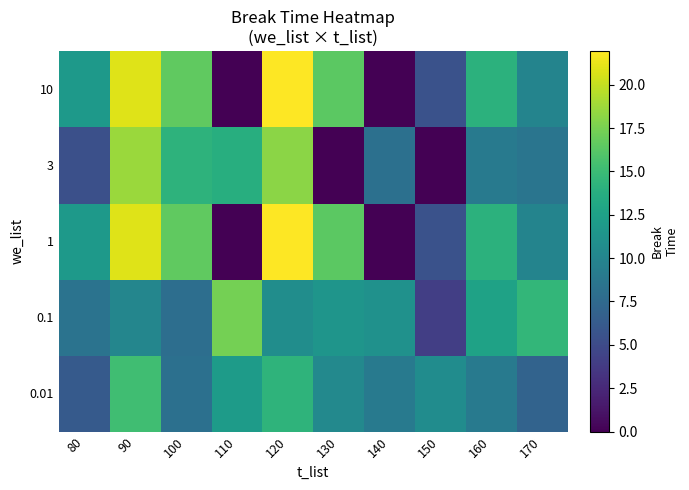

How many distinct data groups are displayed?

5